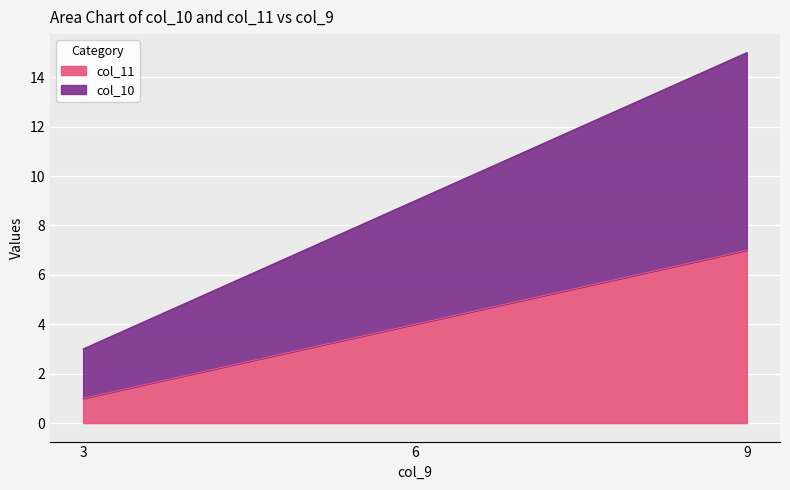

At which category is the sum across all series the highest?

9